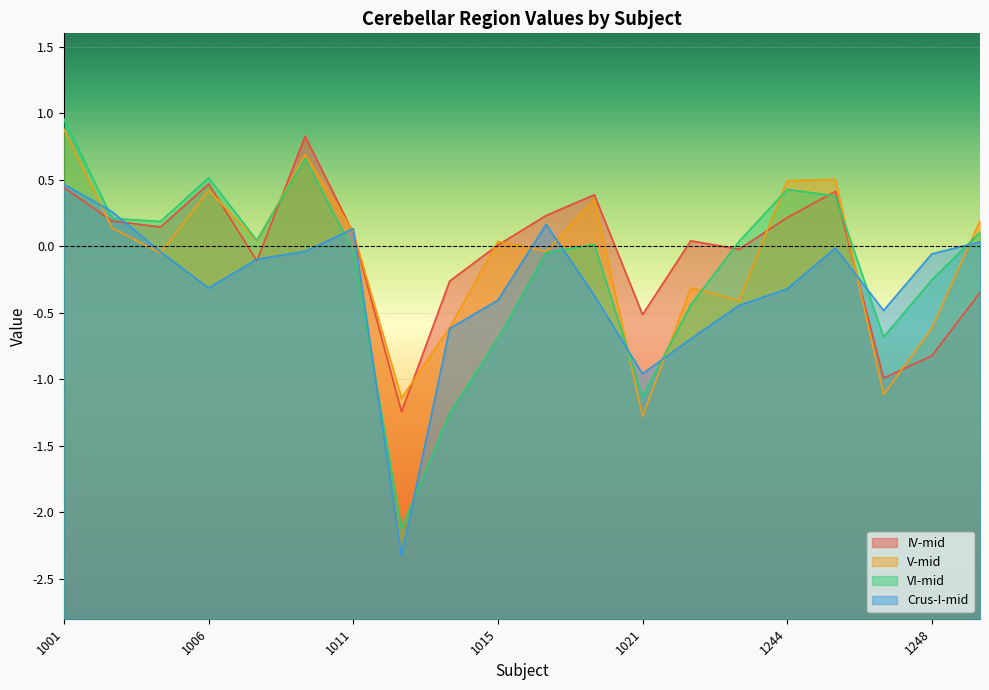

What is the highest value of the IV-mid series?

0.8